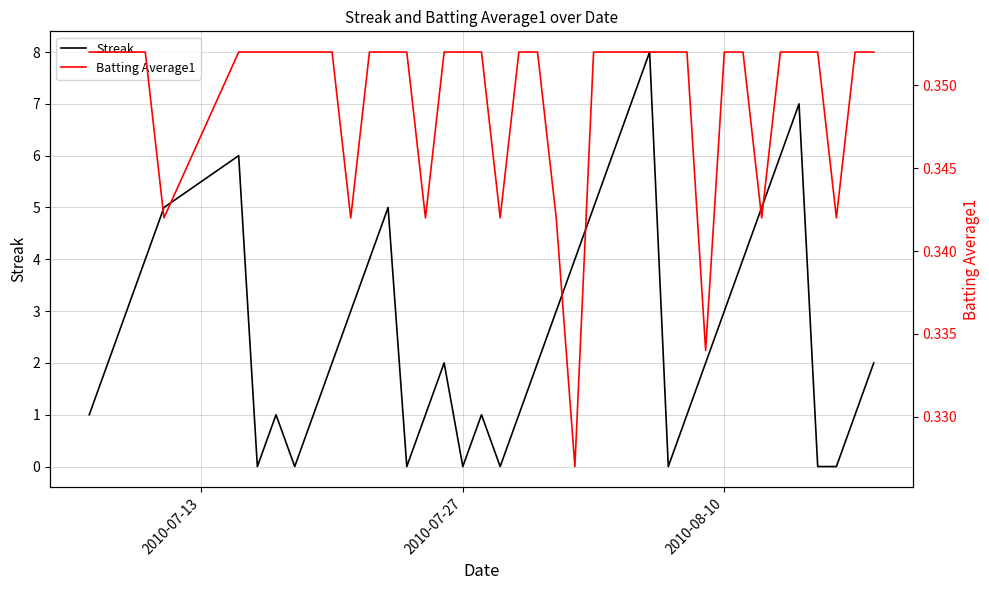

What is the average value of the Batting Average1 series?

0.3